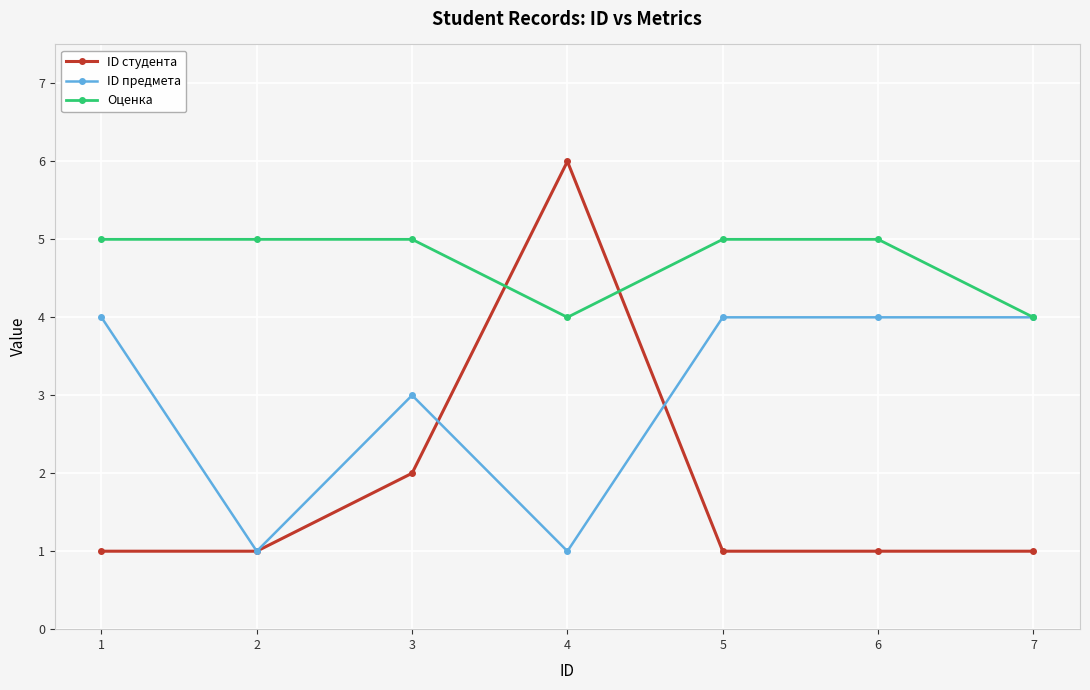

What is the difference between the second highest and second lowest values in the ID предмета series?

3